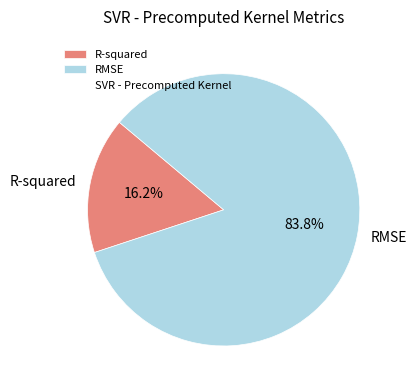

Count the number of slices in the pie.

2